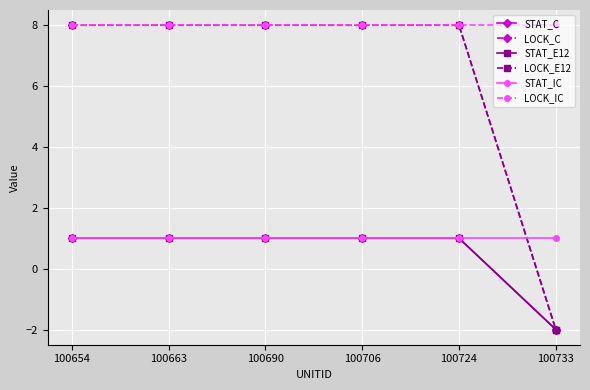

The value of STAT_E12 at 100690 is 2. True or false?

False